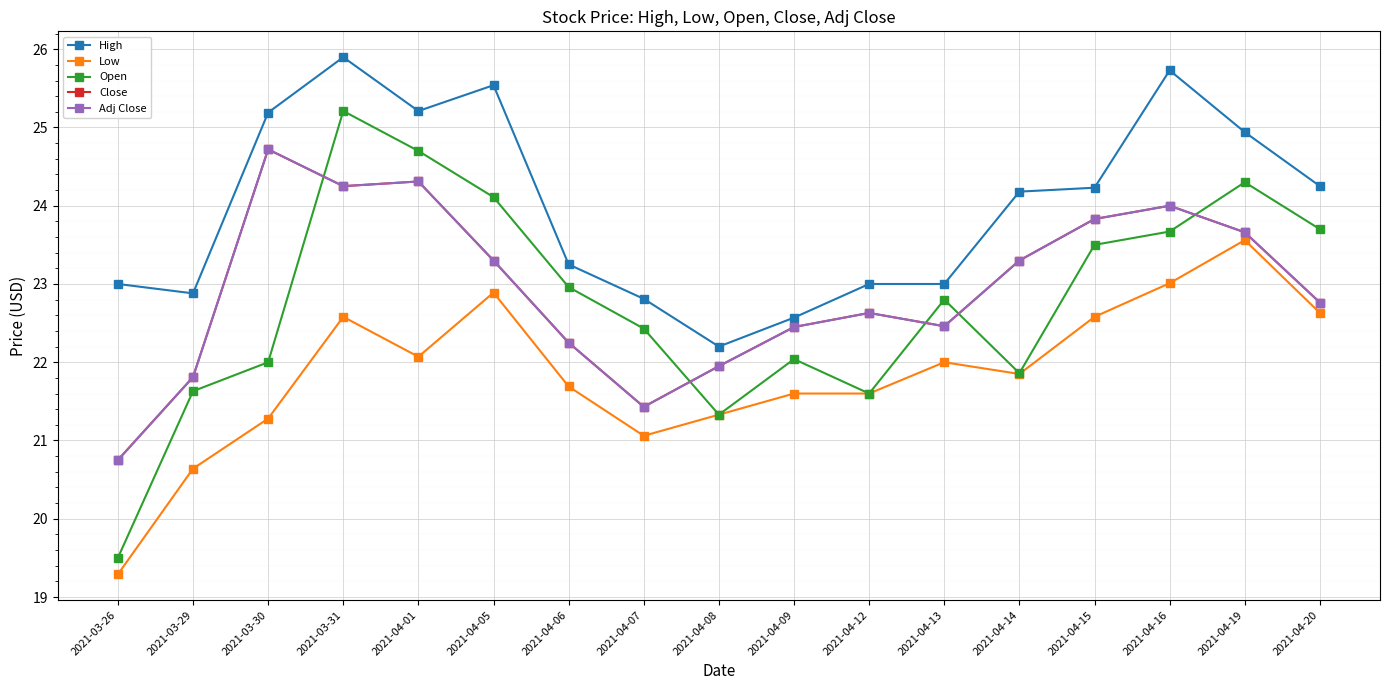

What is the sum of the Close values at 2021-04-19 and 2021-03-26?

44.4